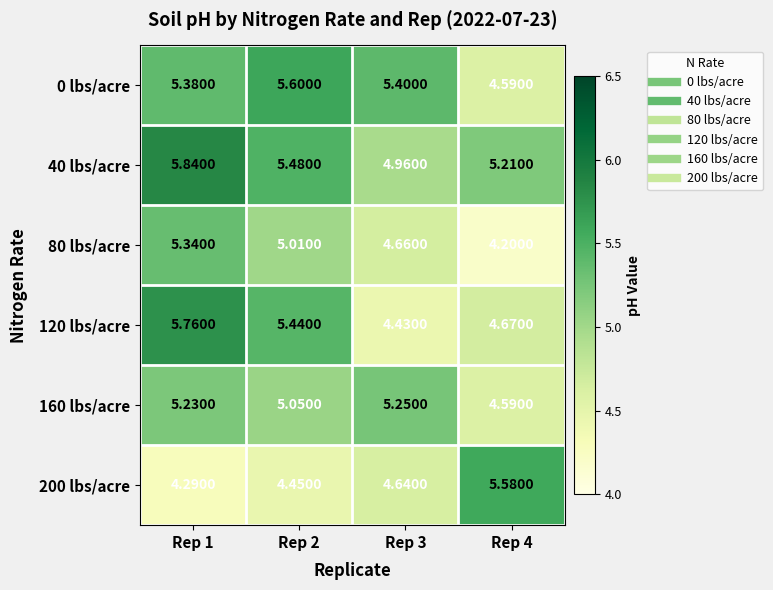

Is the value of 40 lbs/acre at Rep 3 greater than the value of 200 lbs/acre at Rep 1?

Yes